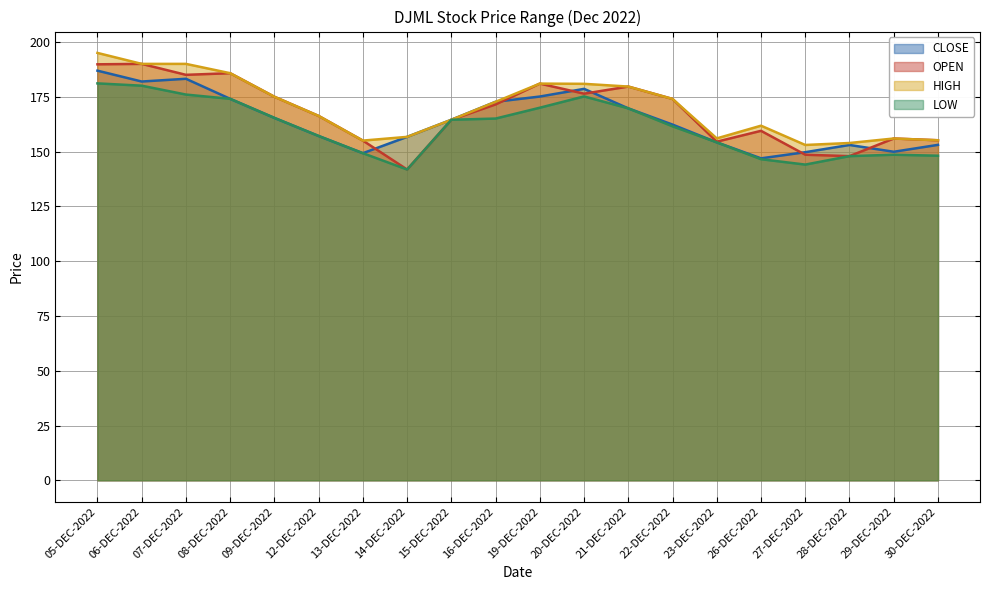

Where is CLOSE nearest to the value 166?

09-DEC-2022